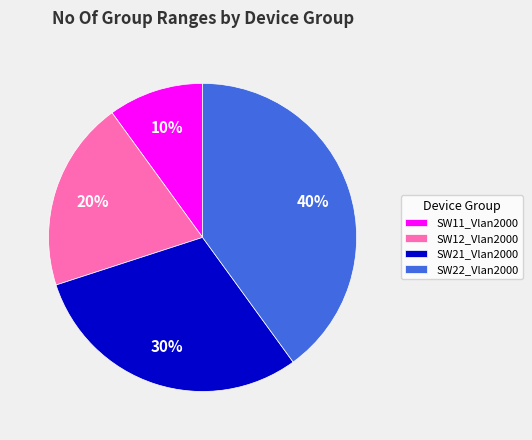

To the nearest percent, what is the average slice percentage?

25%